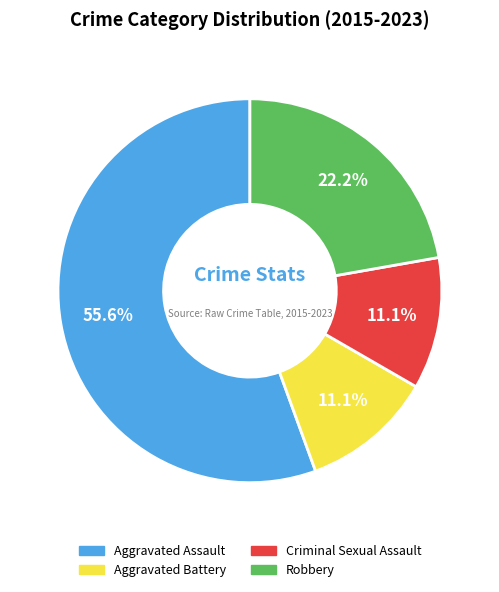

What is the ratio of the value at Aggravated Assault to the value at Robbery?

2.5